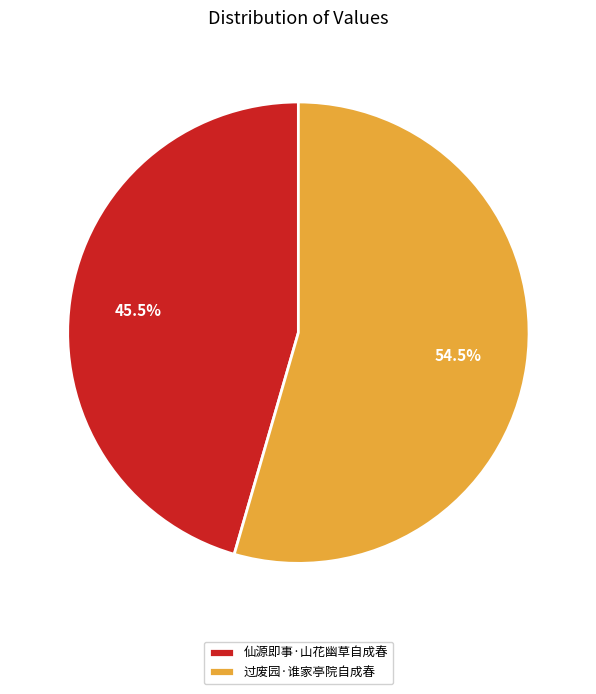

How many segments does this pie chart have?

2